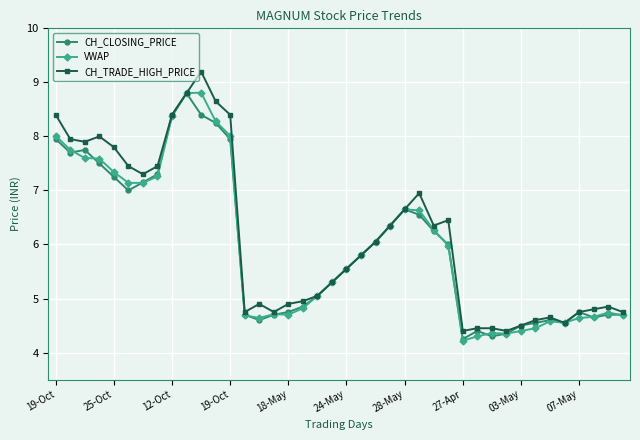

True or false: VWAP has more than 2 interior local peaks.

True